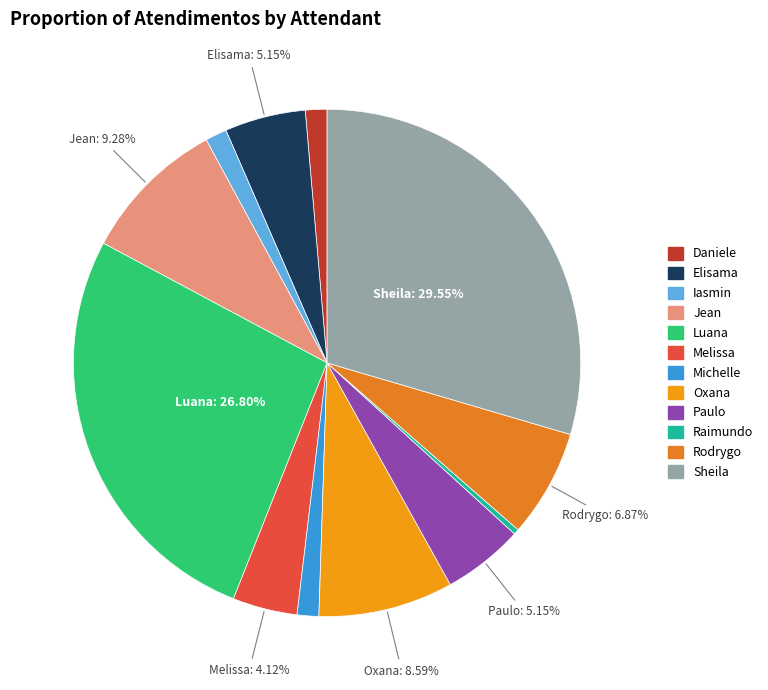

How many slices are in this pie chart?

12